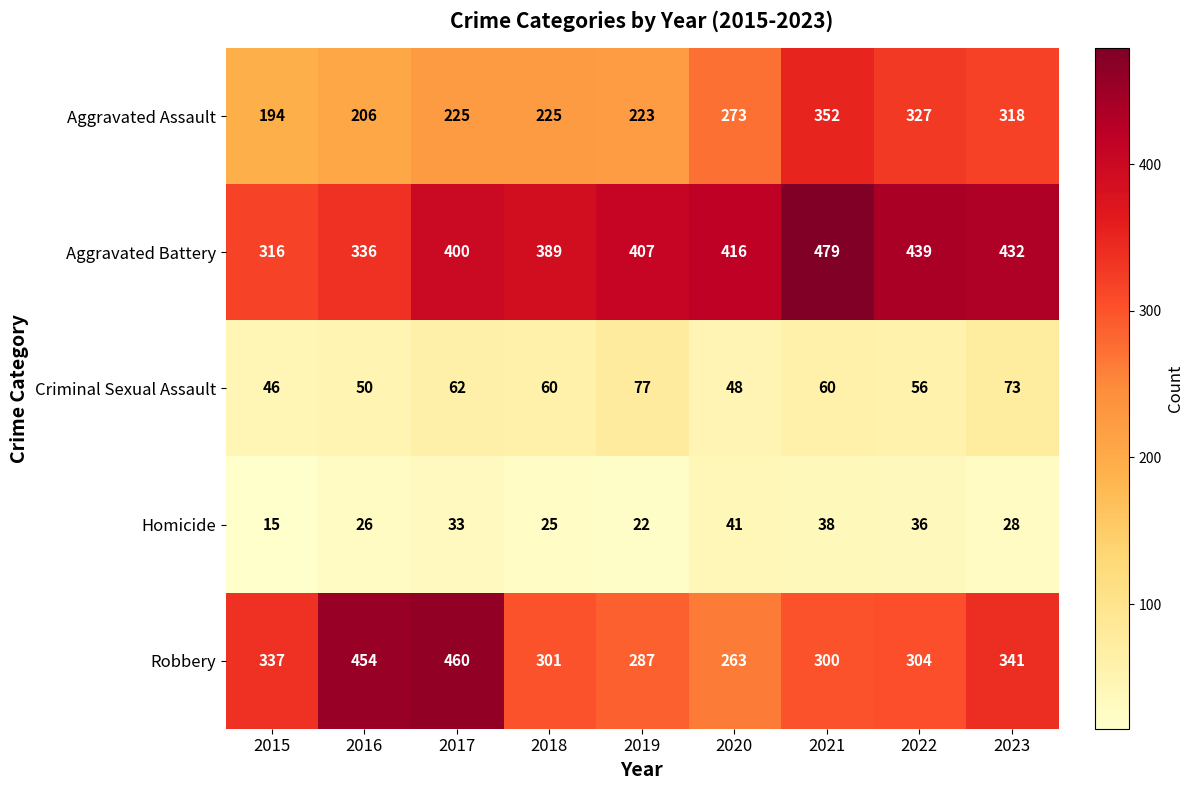

Rank the series by their maximum value, from lowest to highest.

Homicide, Criminal Sexual Assault, Aggravated Assault, Robbery, Aggravated Battery